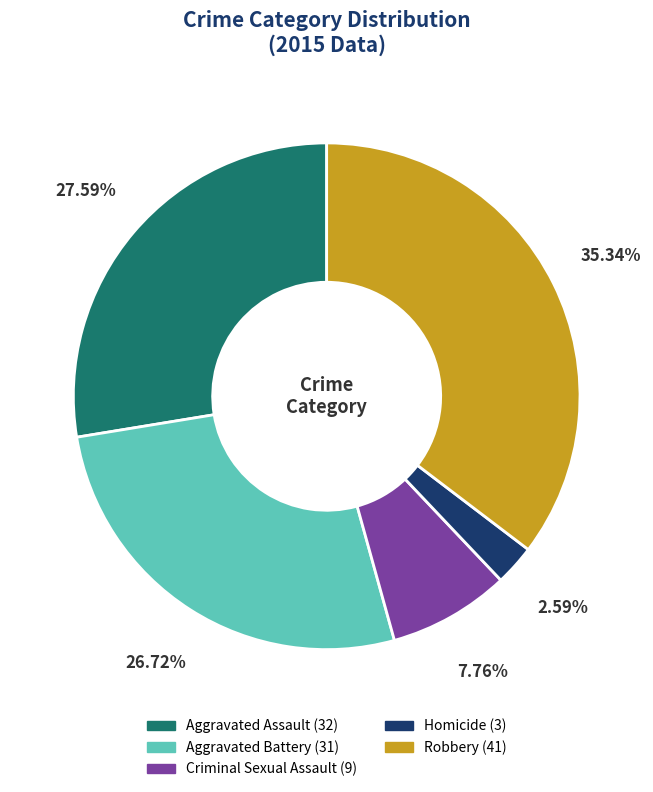

The Aggravated Assault slice represents 28% of the pie. True or false?

True